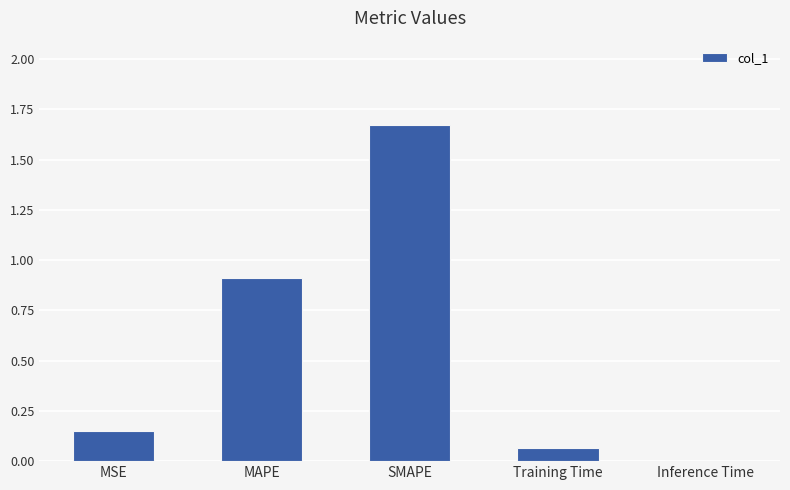

The value at Inference Time is 0.0. True or false?

True